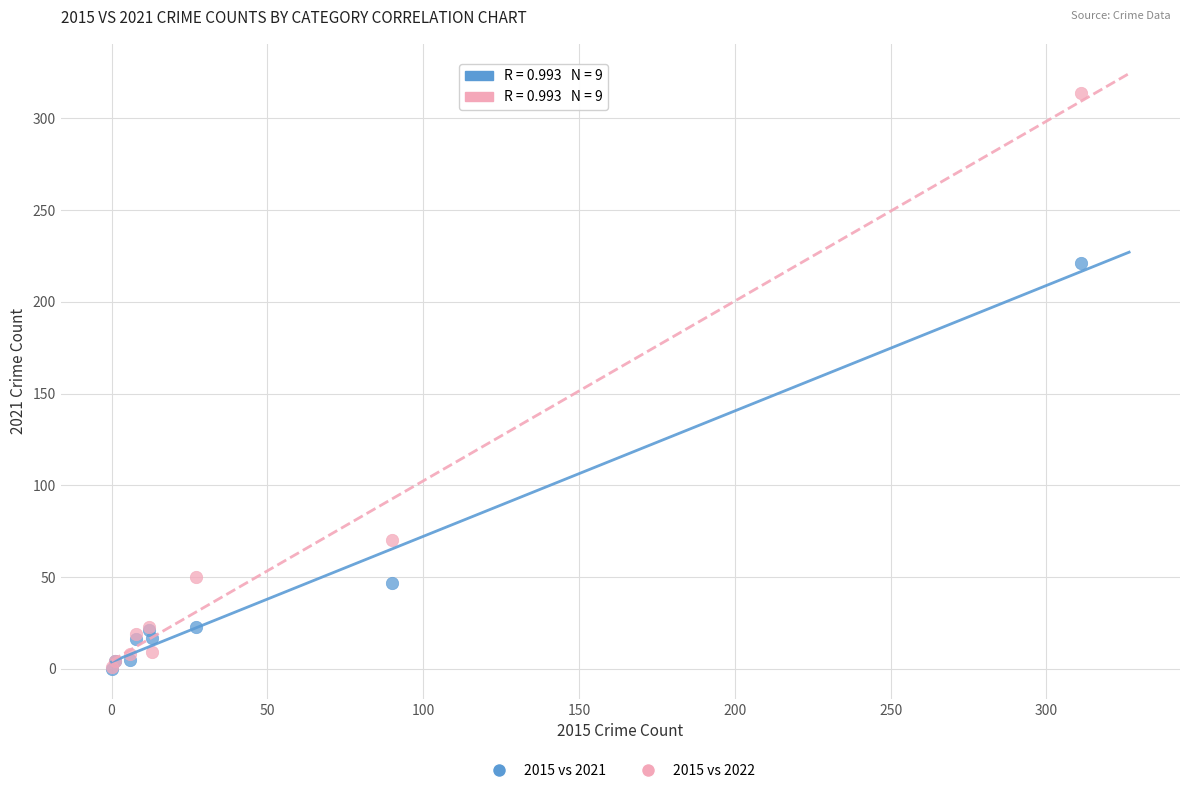

In the 2015 vs 2022 series, what Y value is closest to 157?

70